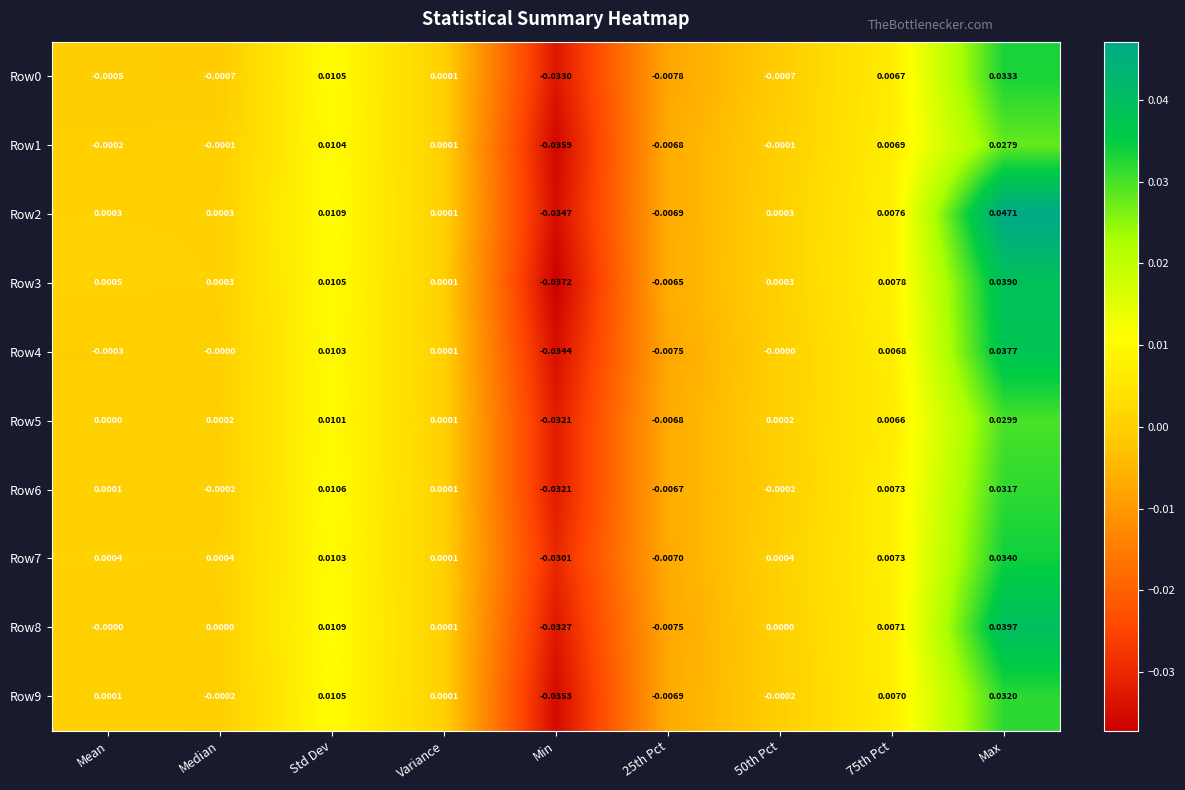

How many values in the Row6 series exceed 0?

5